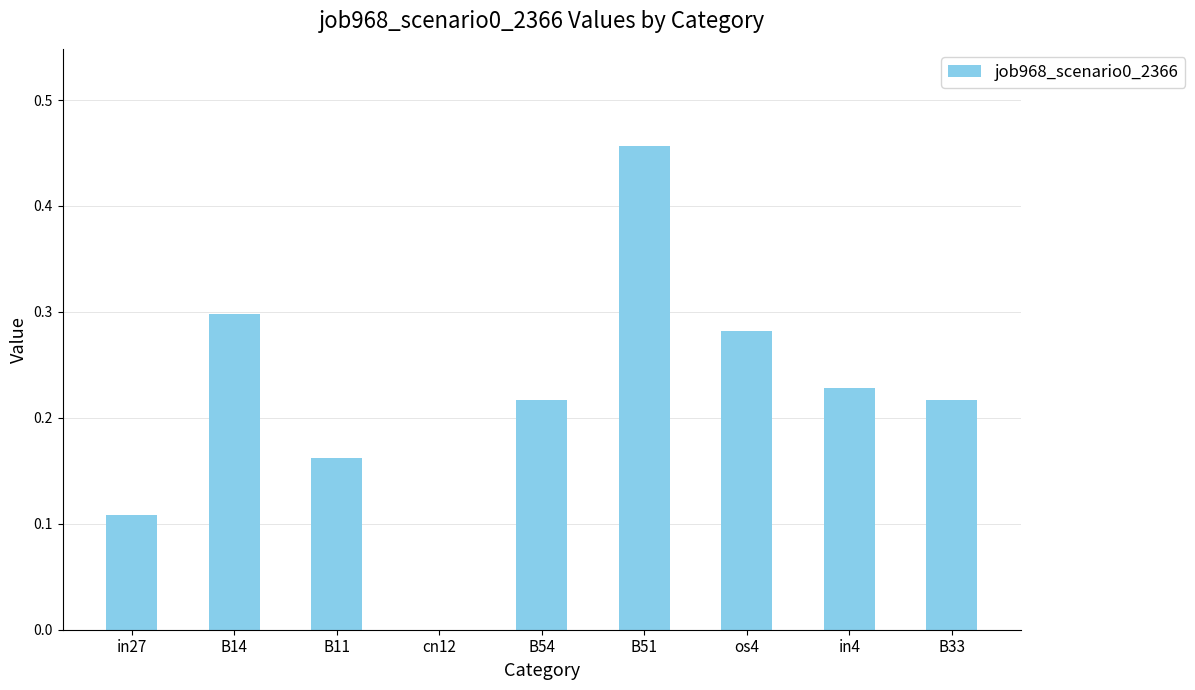

Between B14 and os4, which is larger?

B14